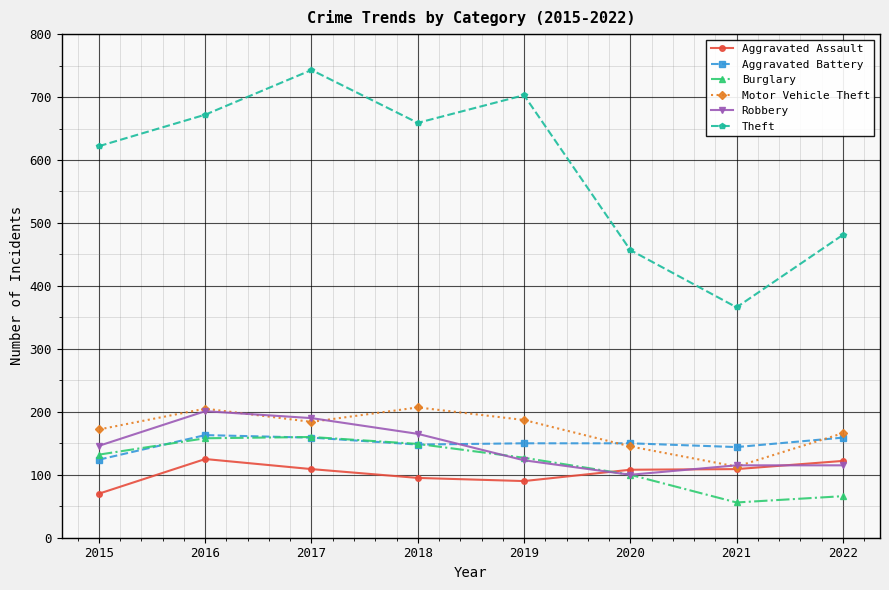

True or false: Aggravated Assault and Robbery intersect in this chart.

True